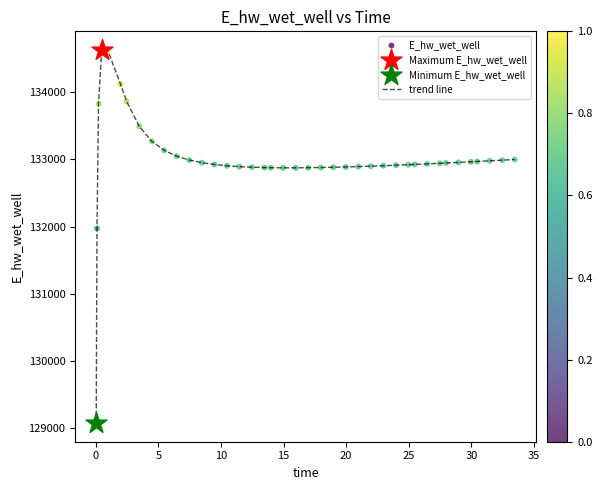

What is the maximum value shown in the chart?

134630.6